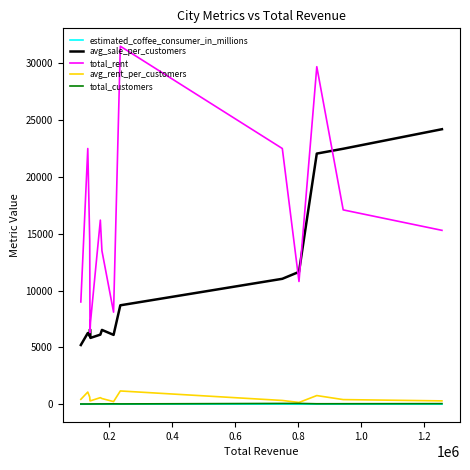

Does the chart display data point markers on the line(s)?

No